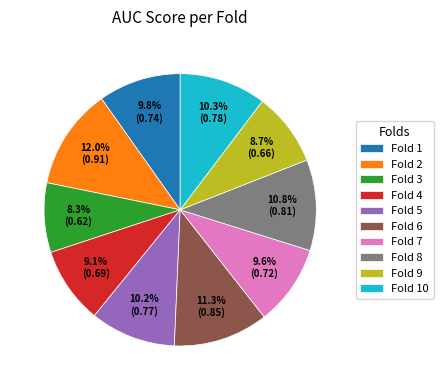

True or false: Fold 5 accounts for 22% of the total.

False